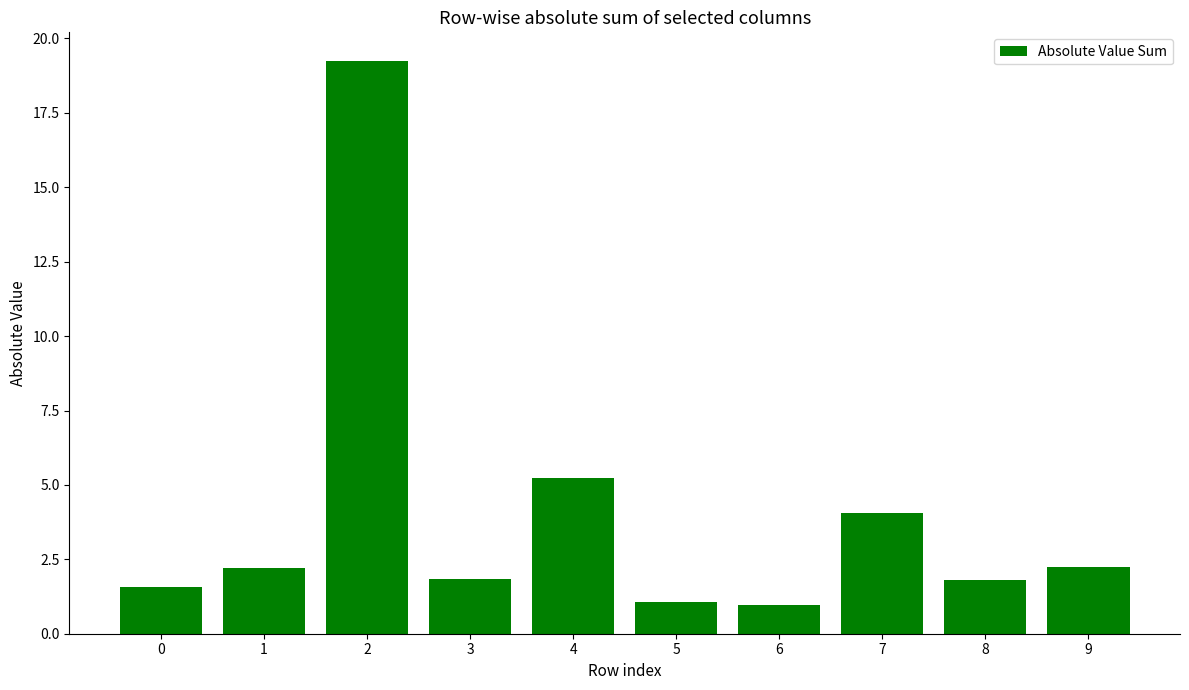

Which category has the highest value across all series?

2